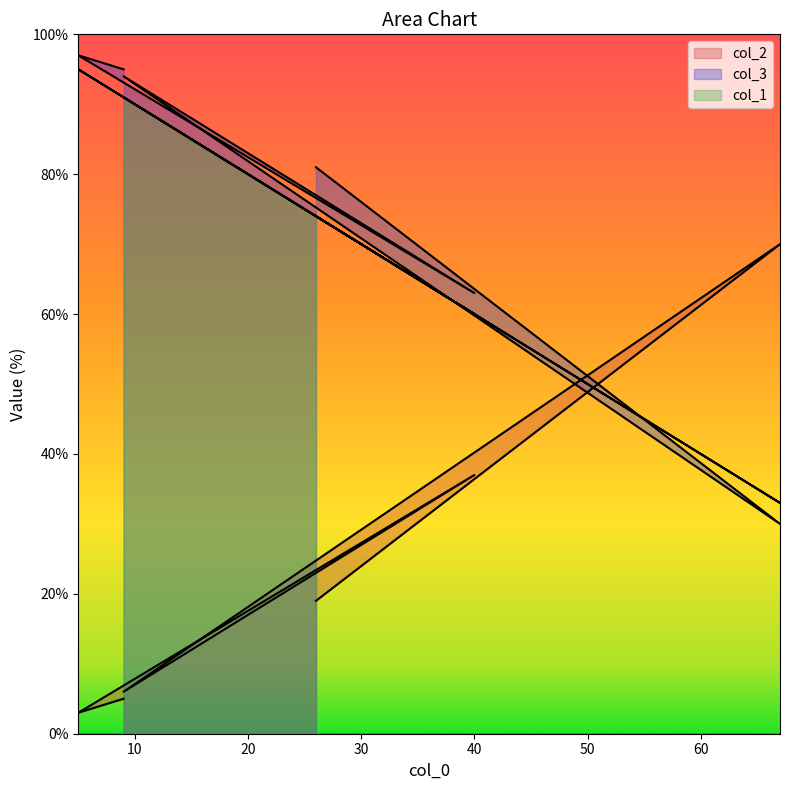

Between 26 and 67, which is larger?

67